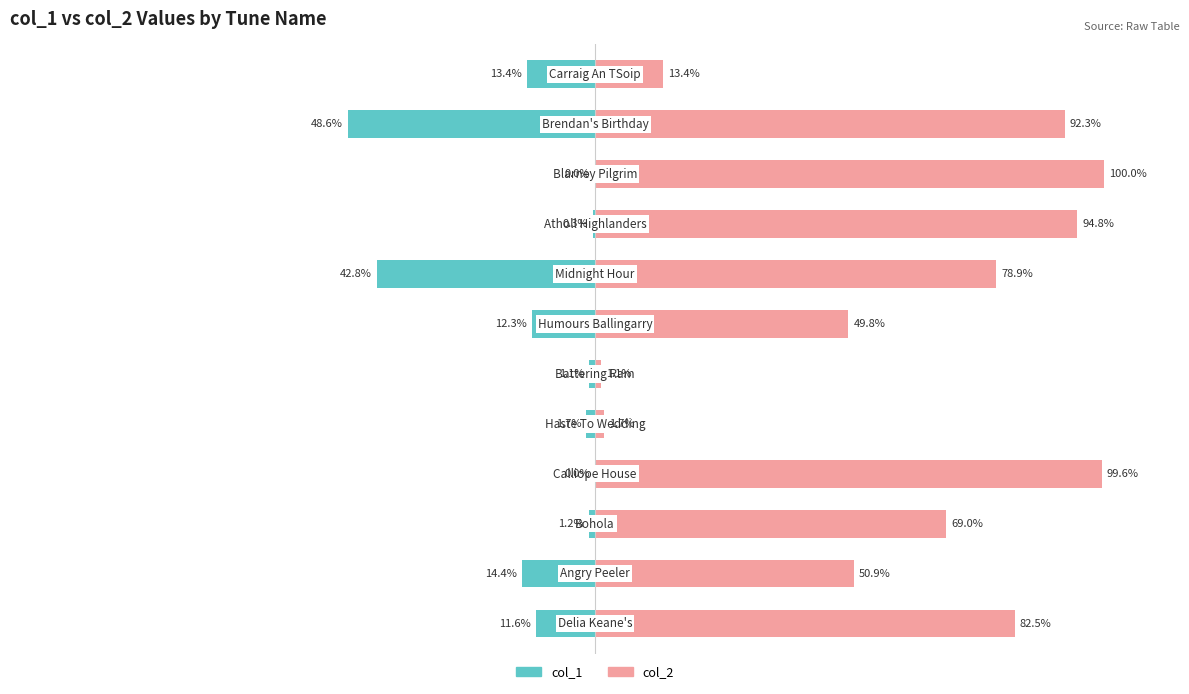

What is the minimum value for col_2?

1.1